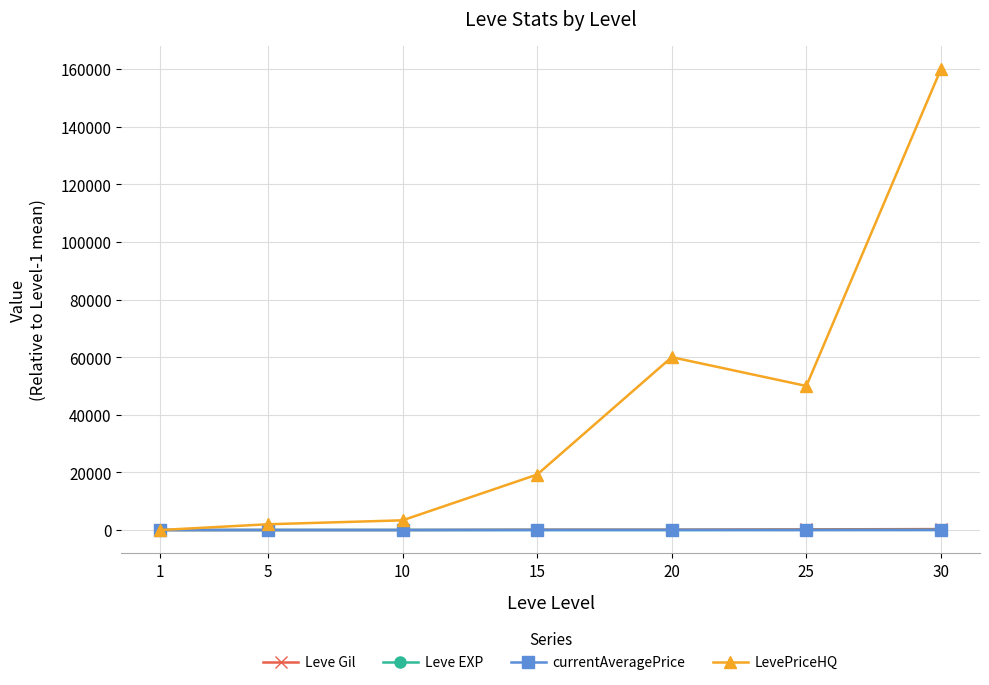

Where do LevePriceHQ and Leve EXP first cross each other?

1 and 5